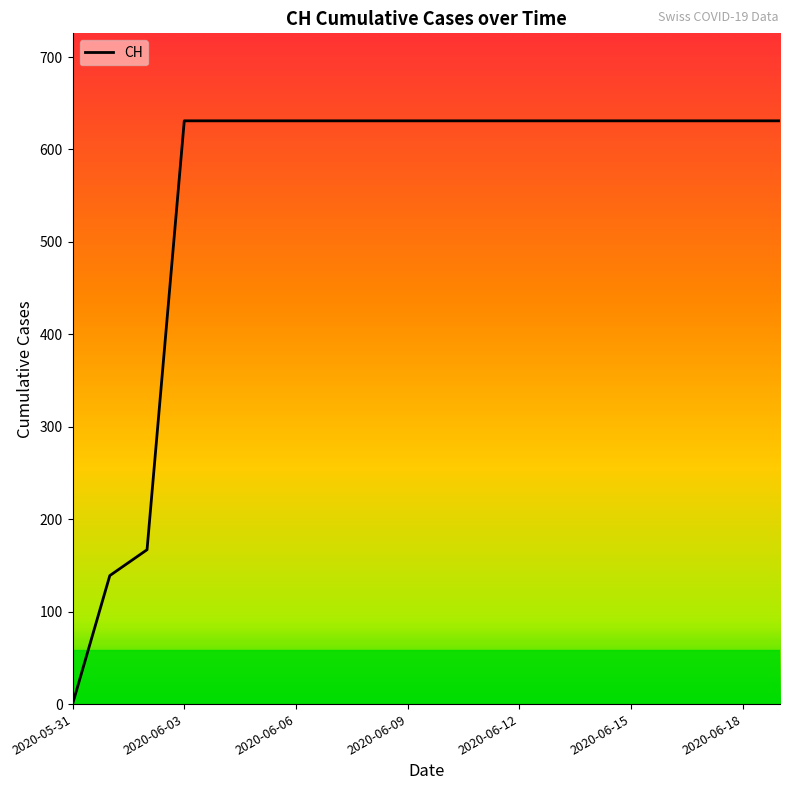

What is the maximum value shown in the chart?

631